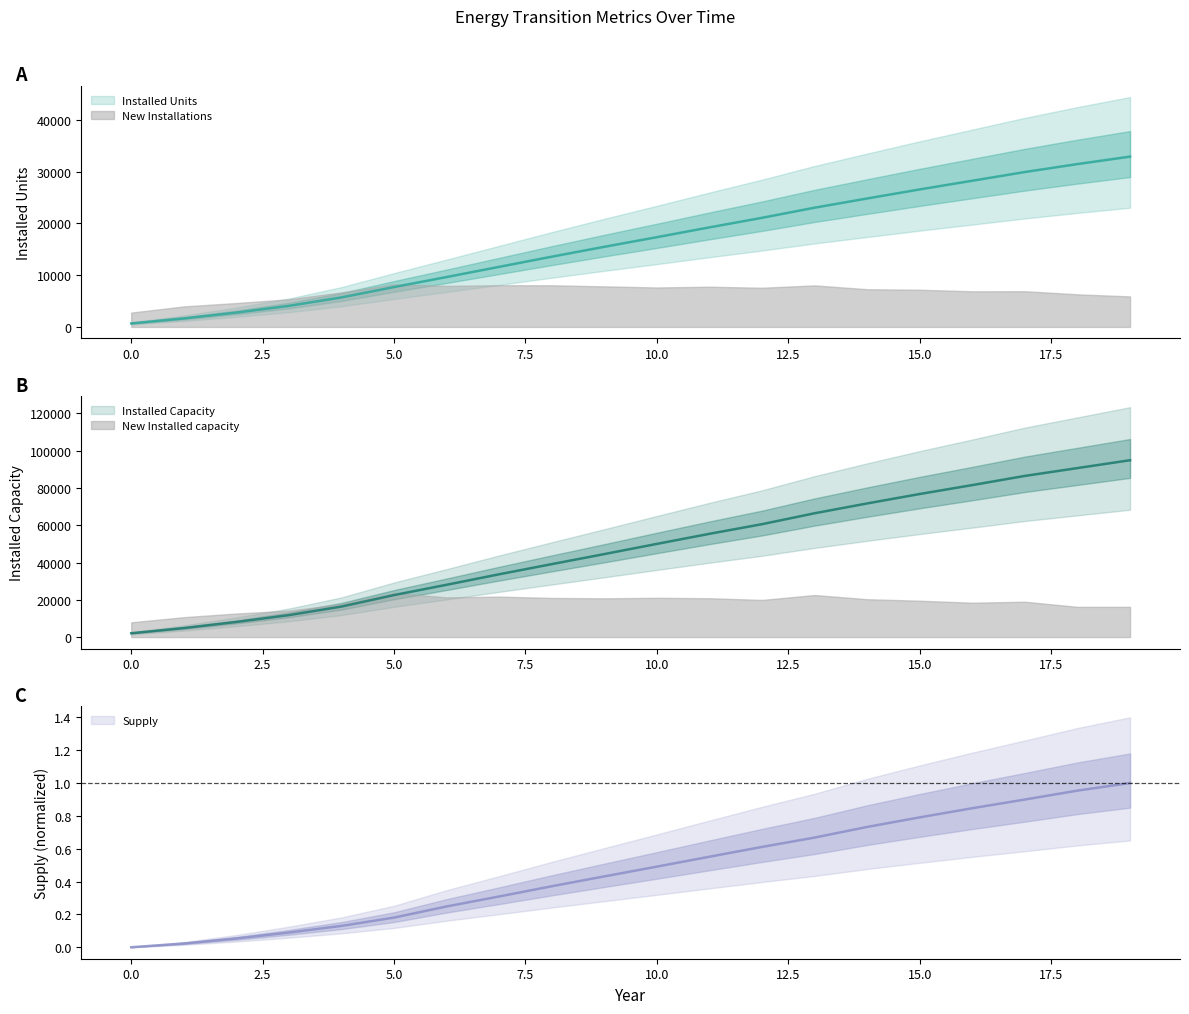

True or false: Supply and Installed Units intersect in this chart.

False